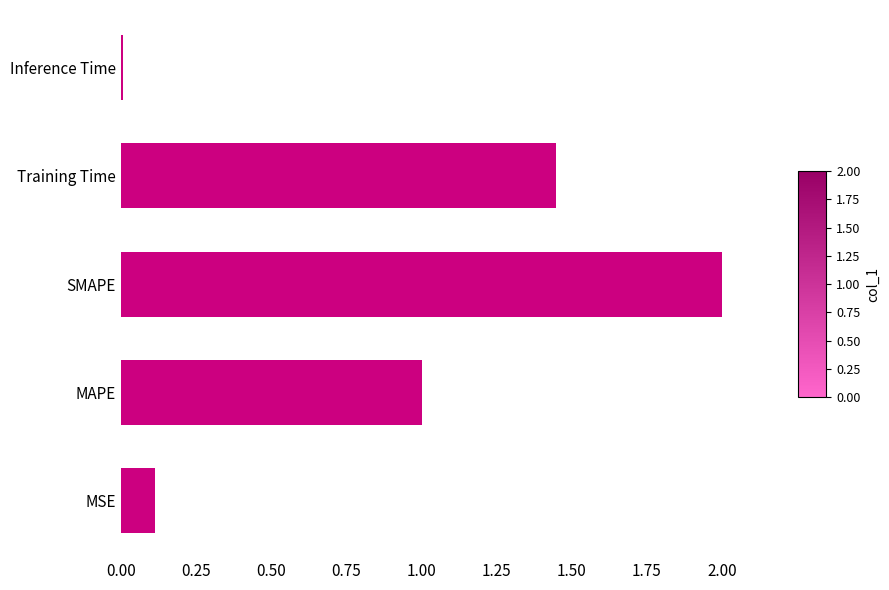

What is the change in value from MAPE to Training Time?

+0.4